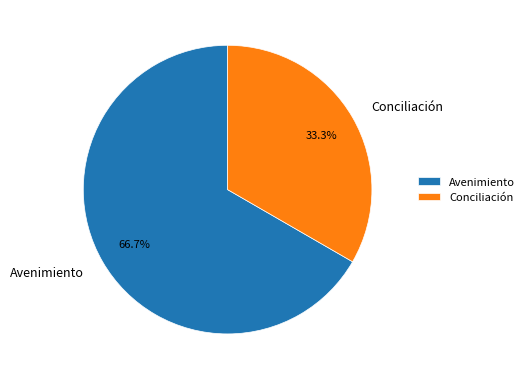

Count the number of slices in the pie.

2